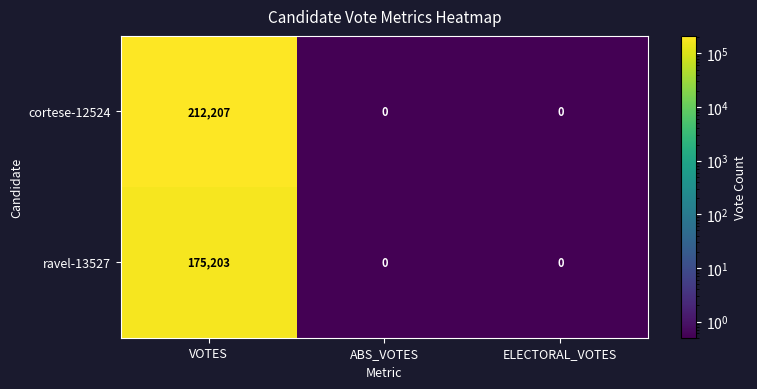

Which series has the largest total across all categories?

cortese-12524